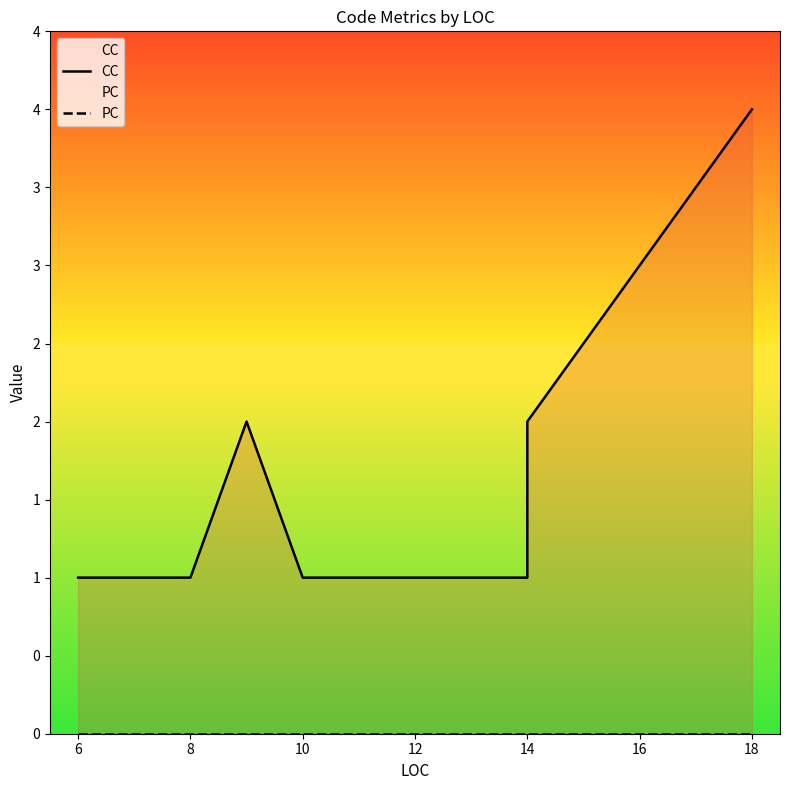

What is the difference between the maximum and minimum values in the CC series?

3